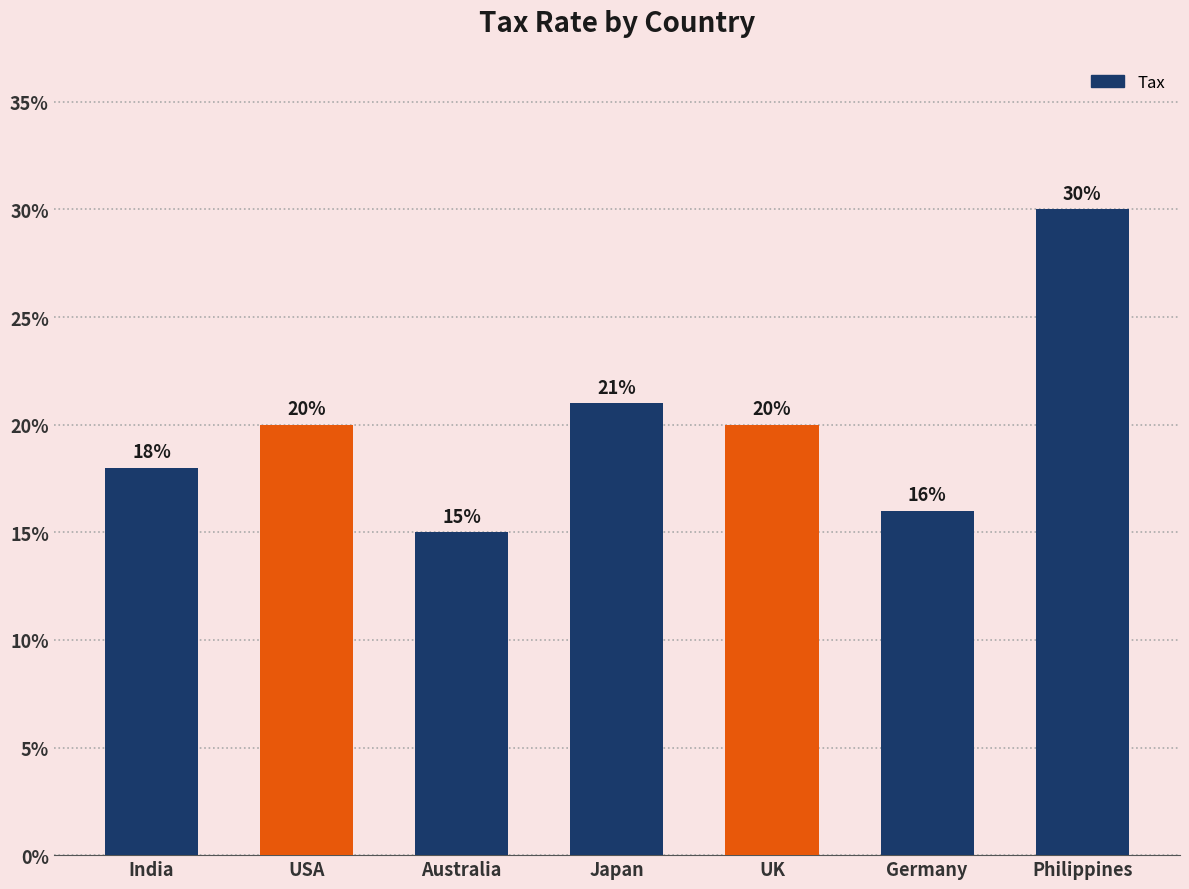

What is the sum of the values at USA and Australia?

35